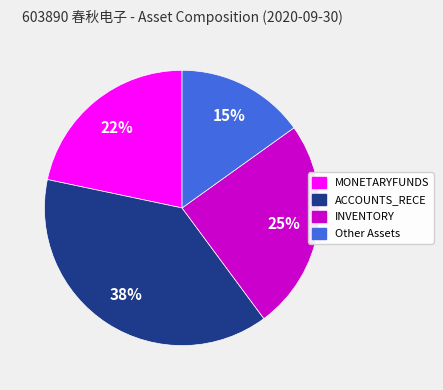

Rank the categories by value from lowest to highest.

Other Assets, MONETARYFUNDS, INVENTORY, ACCOUNTS_RECE